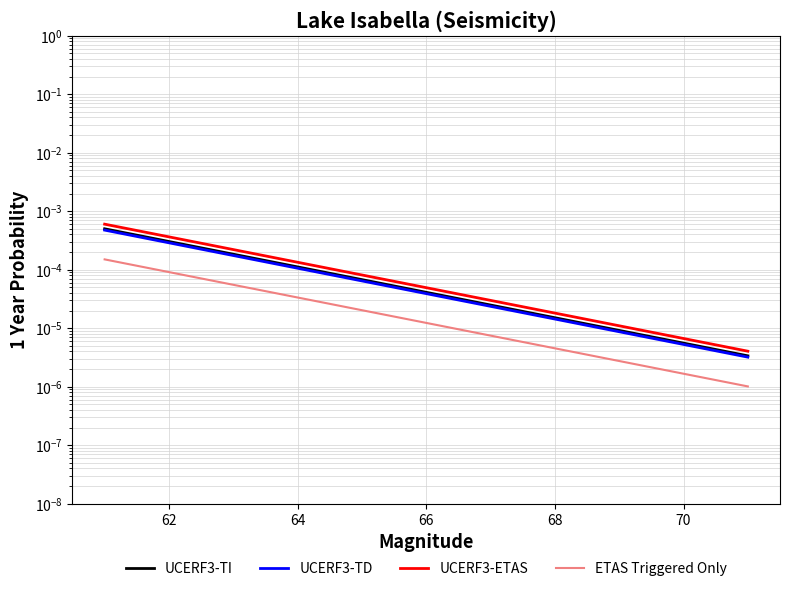

Which series has the largest total across all categories?

UCERF3-ETAS